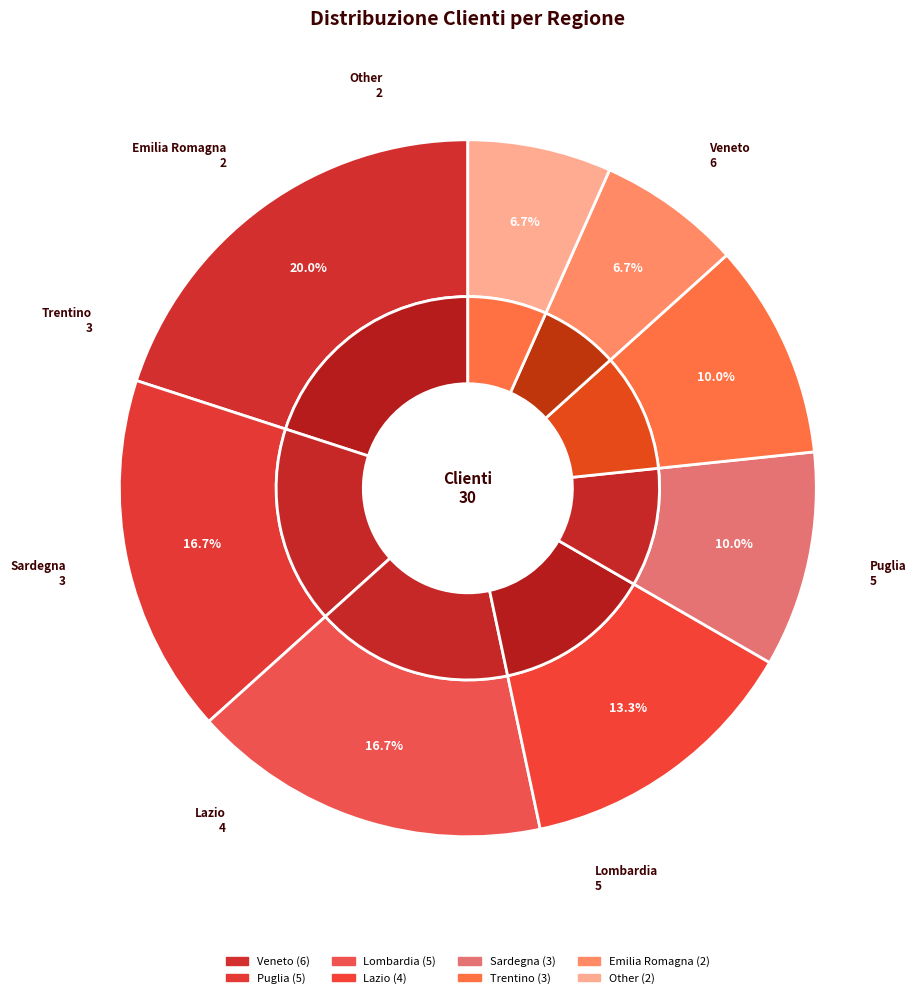

True or false: Other accounts for 7% of the total.

True